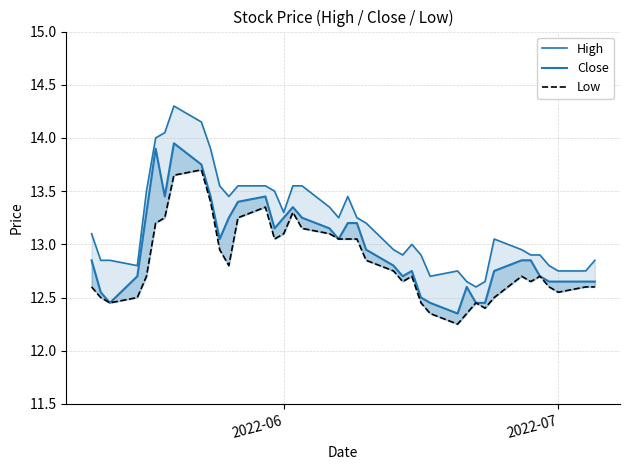

Rank the series by their maximum value, from lowest to highest.

Low, Close, High